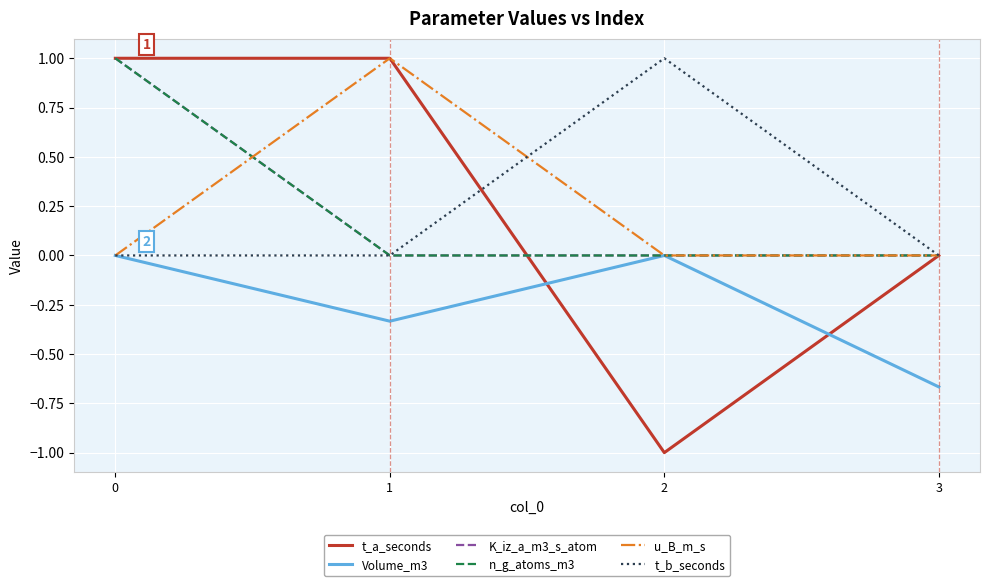

Does the chart have visible grid lines?

Yes